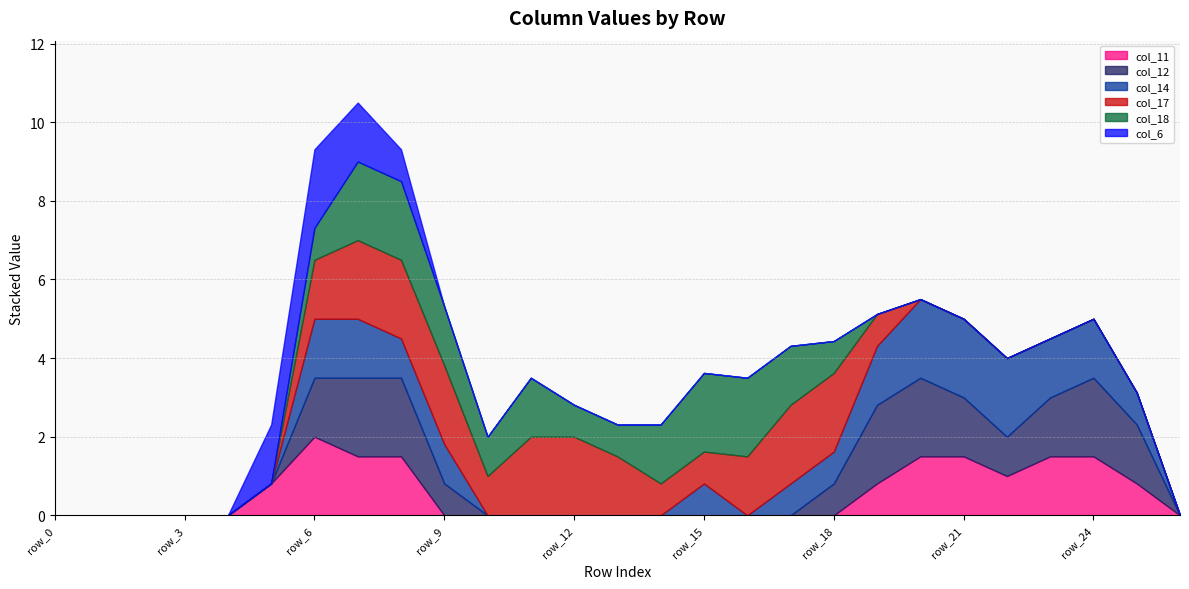

After their last crossing, which series has the higher values: col_11 or col_12?

col_12